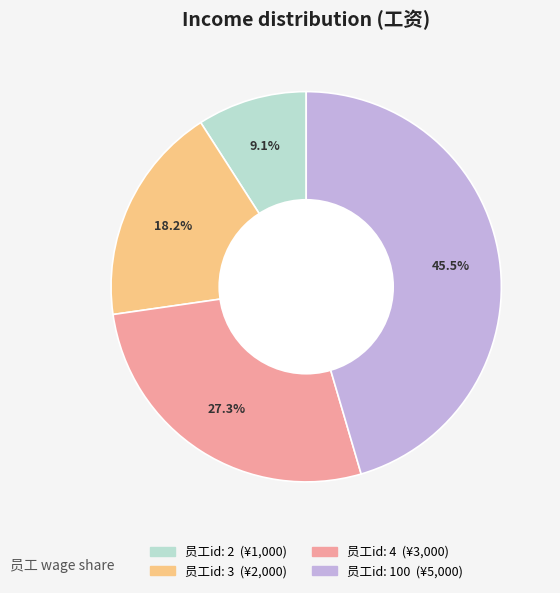

How many slices are in this pie chart?

4